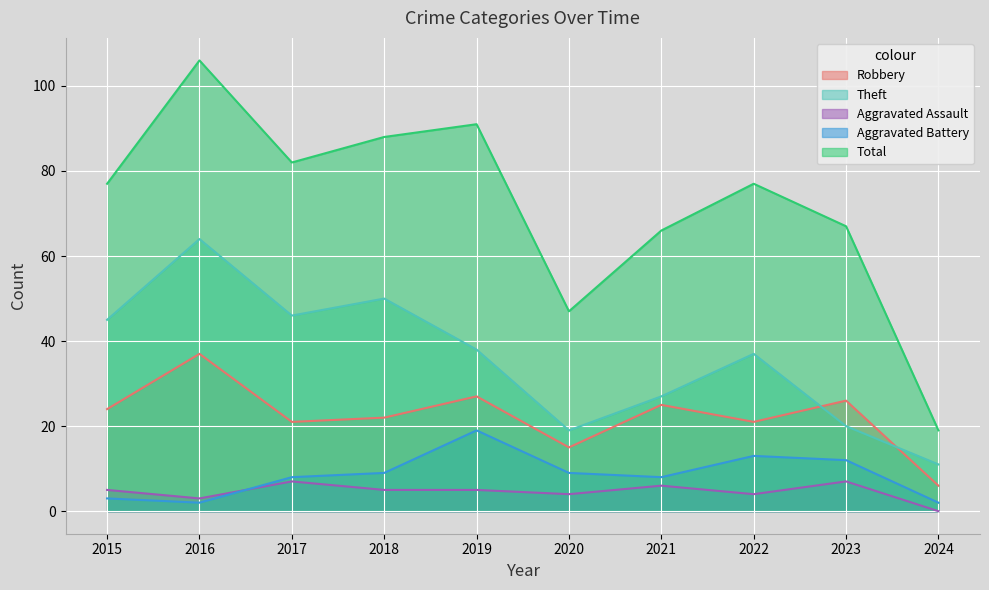

At which category is the sum across all series the highest?

2016